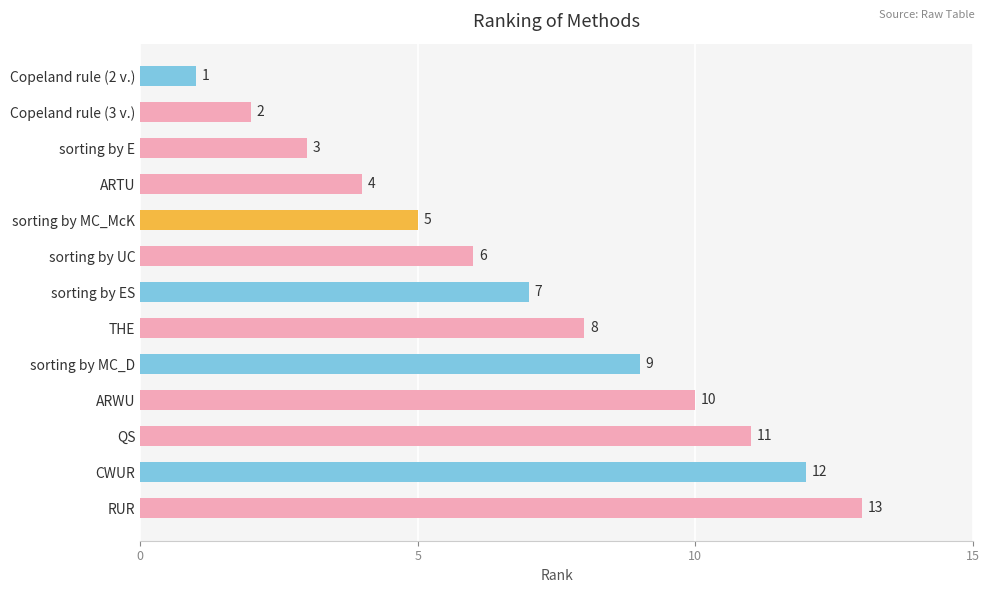

Where is the data nearest to the value 7?

sorting by ES